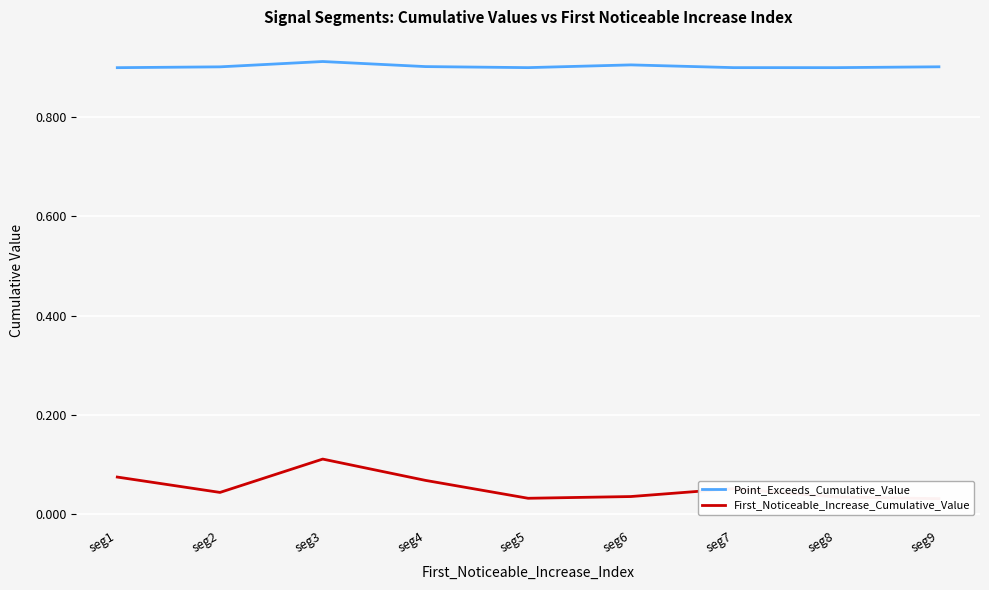

Is it true that Point_Exceeds_Cumulative_Value equals 0.9 at seg4?

True